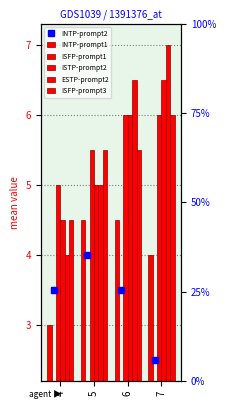

Reading left to right, extract all data points from this chart.

INTP-prompt2: 3.5	4.0	3.5	2.5
INTP-prompt1: 3.0	4.5	4.5	4.0
ISFP-prompt1: 5.0	5.5	6.0	6.0
ISTP-prompt2: 4.5	5.0	6.0	6.5
ESTP-prompt2: 4.0	5.0	6.5	7.0
ISFP-prompt3: 4.5	5.5	5.5	6.0